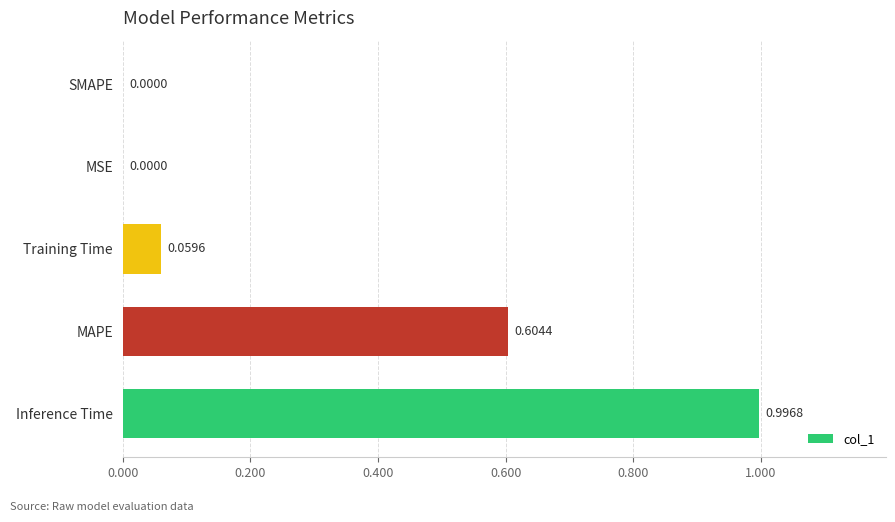

How many values are above zero?

4